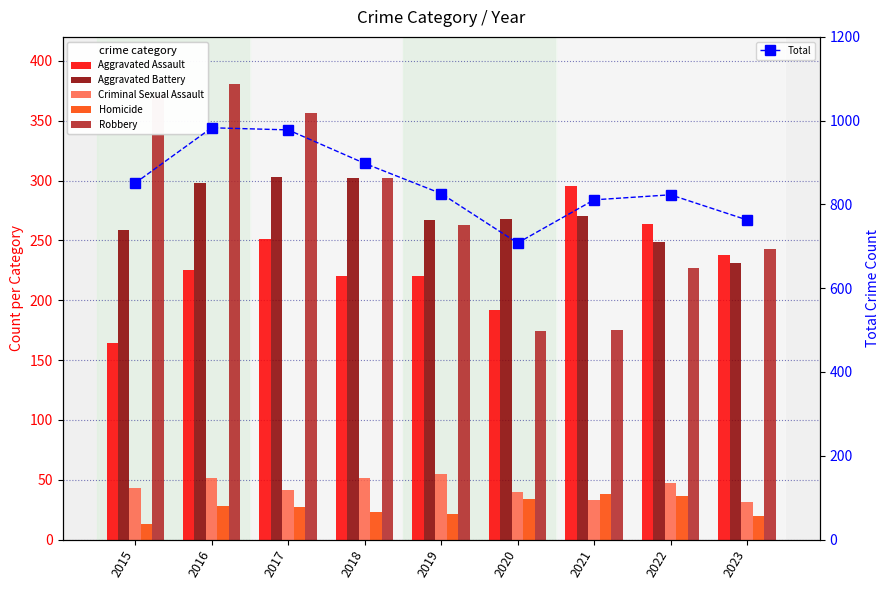

Reading left to right, list all the values displayed in this chart.

Aggravated Assault: 164	225	251	220	220	192	295	264	238
Aggravated Battery: 259	298	303	302	267	268	270	249	231
Criminal Sexual Assault: 43	51	41	51	55	40	33	47	31
Homicide: 13	28	27	23	21	34	38	36	20
Robbery: 372	381	356	302	263	174	175	227	243
Total: 851	983	978	898	826	708	811	823	763